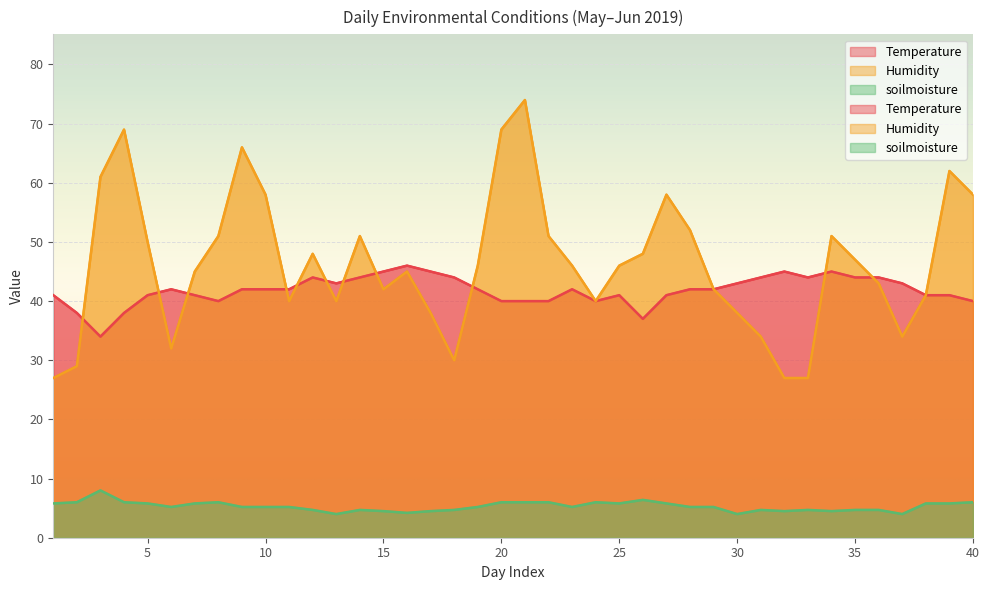

What is the maximum value shown in the chart?

74.0